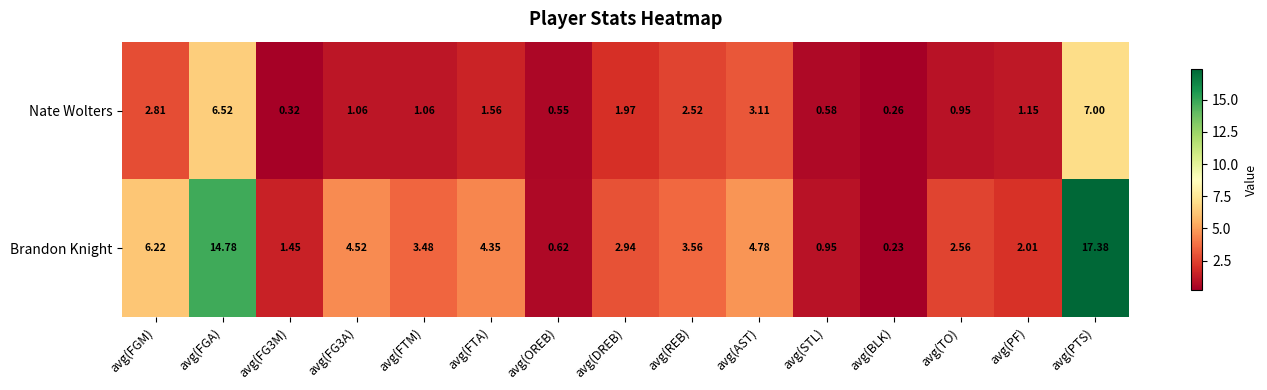

Which series has the largest total across all categories?

Brandon Knight